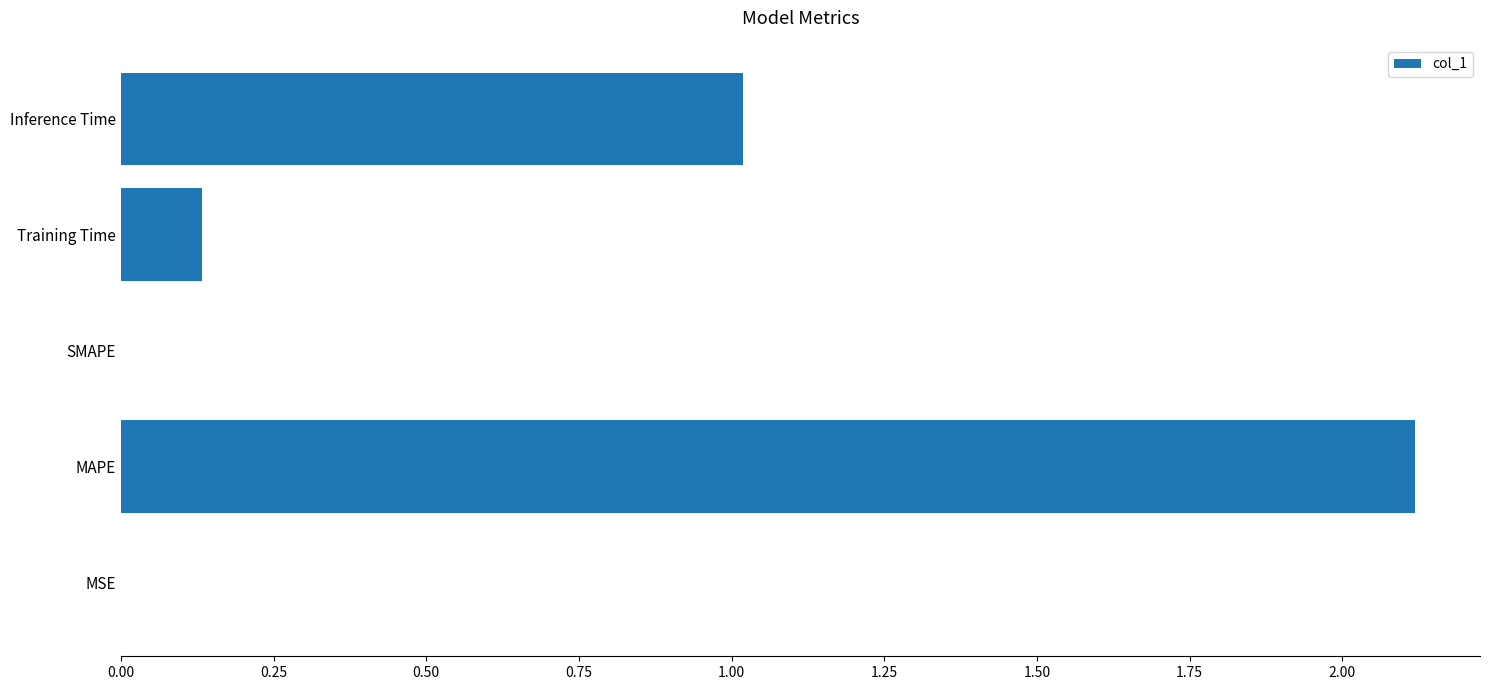

The value at Inference Time is 1.0. True or false?

True